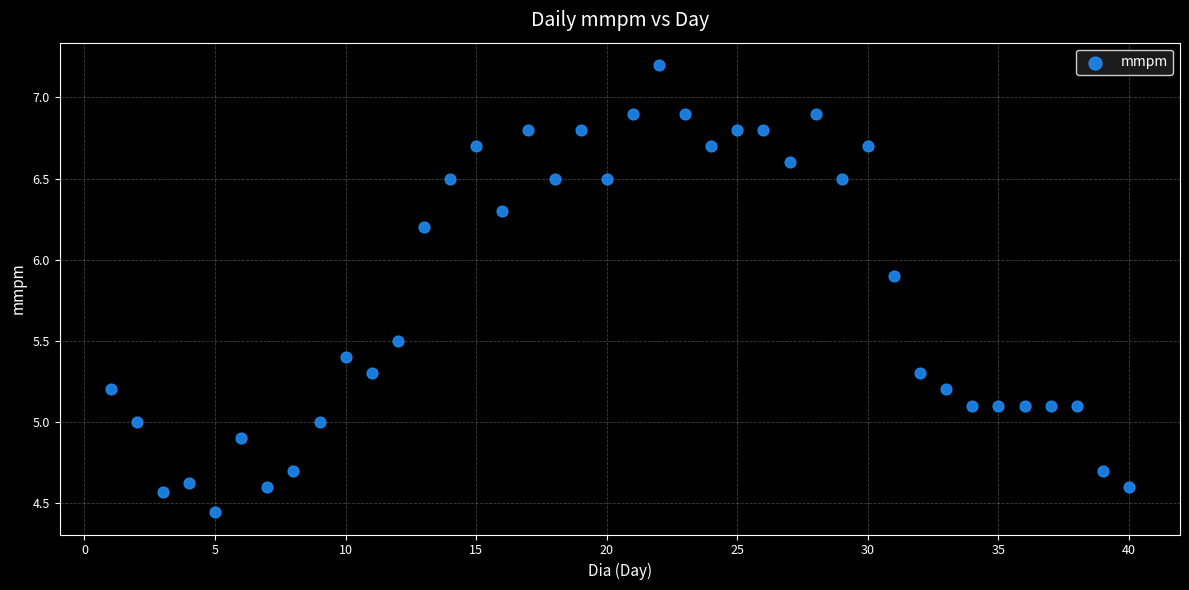

What is the range of Y values (max minus min)?

2.8